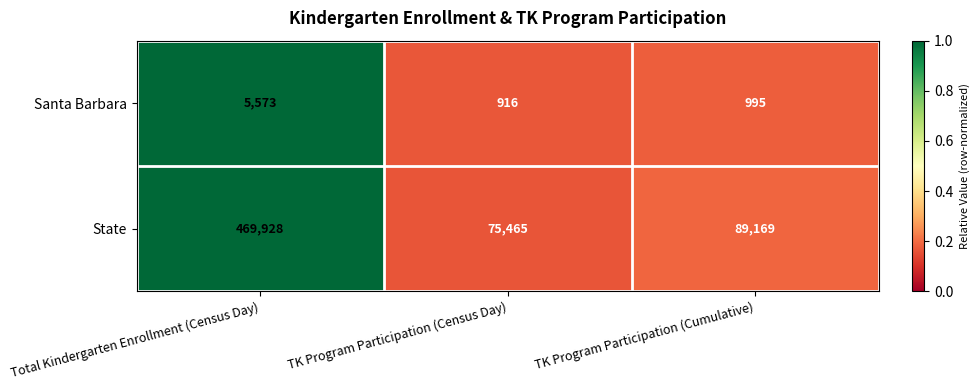

Is it true that Santa Barbara equals 995 at TK Program Participation (Cumulative)?

True